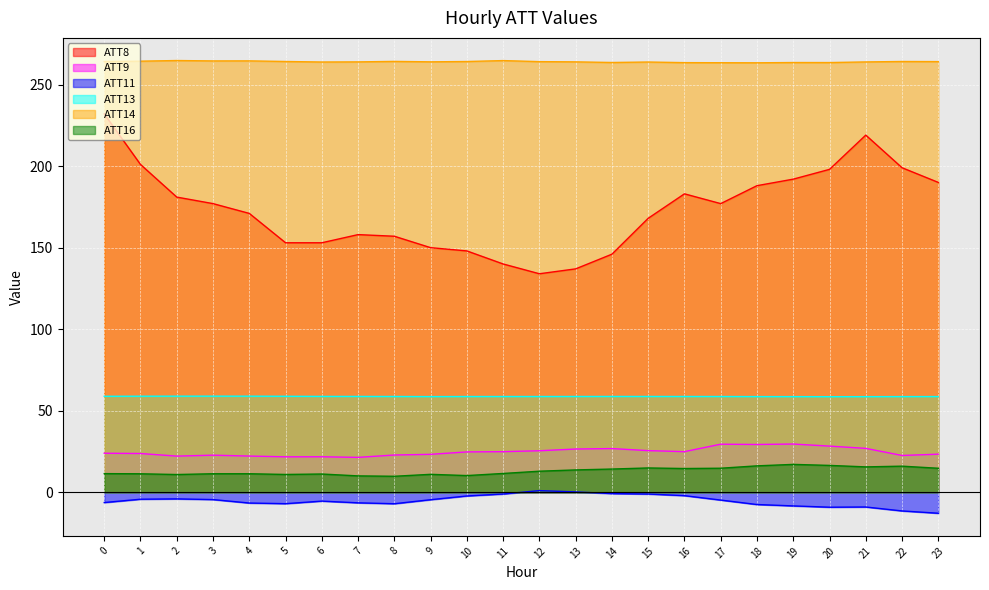

At how many categories does at least one series exceed 52?

24